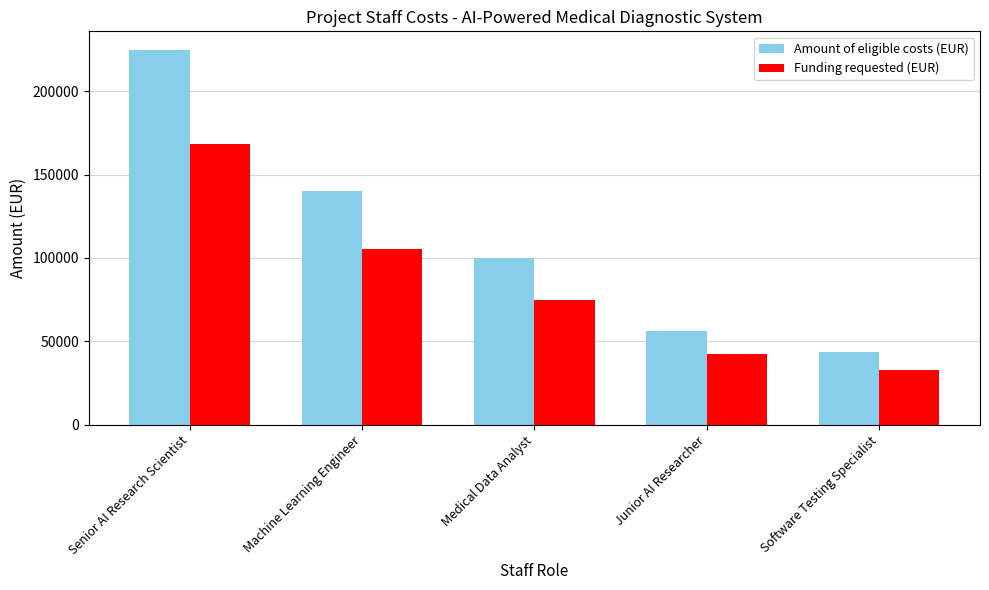

At which category is the sum across all series the highest?

Senior AI Research Scientist